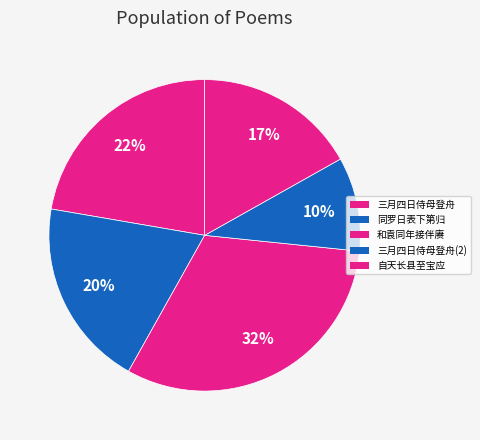

How many segments does this pie chart have?

5